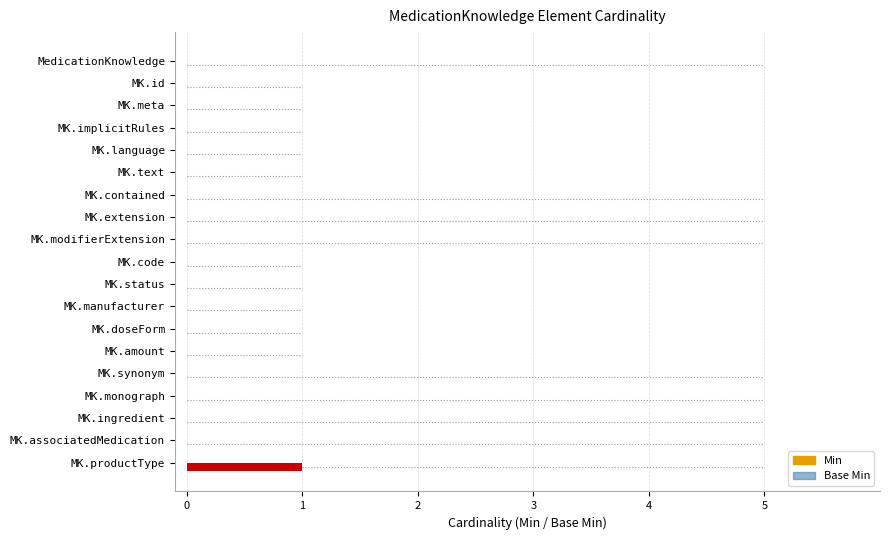

Are the bars horizontal?

Yes